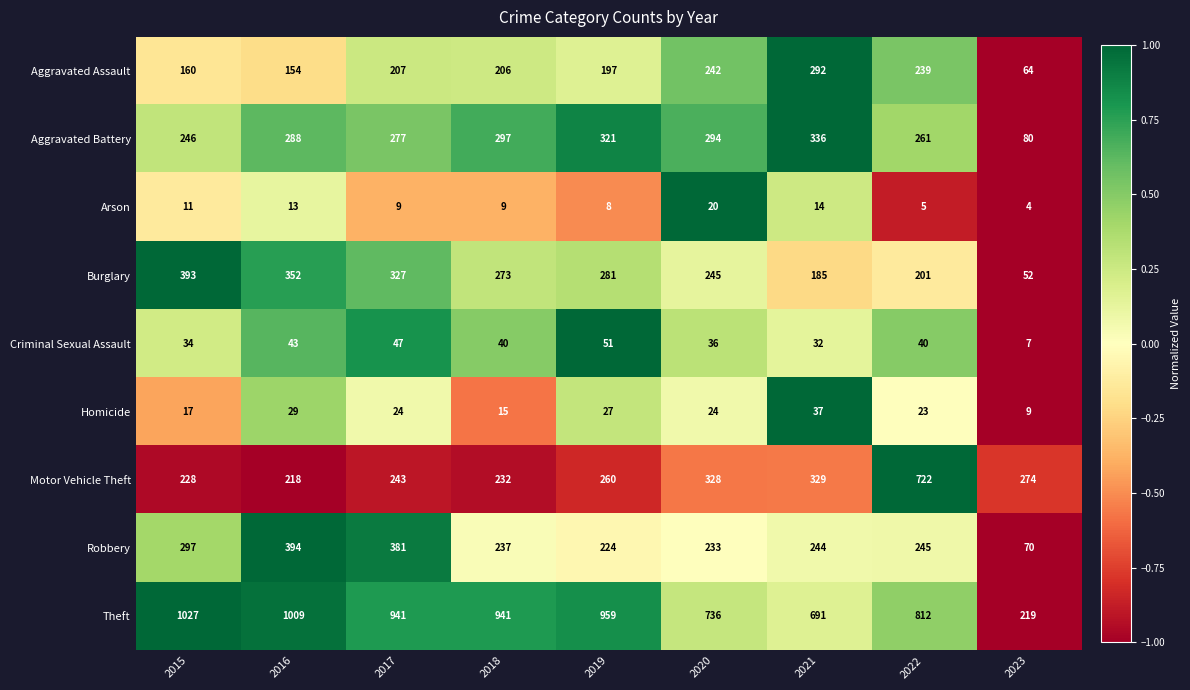

At which category is the sum across all series the highest?

2022